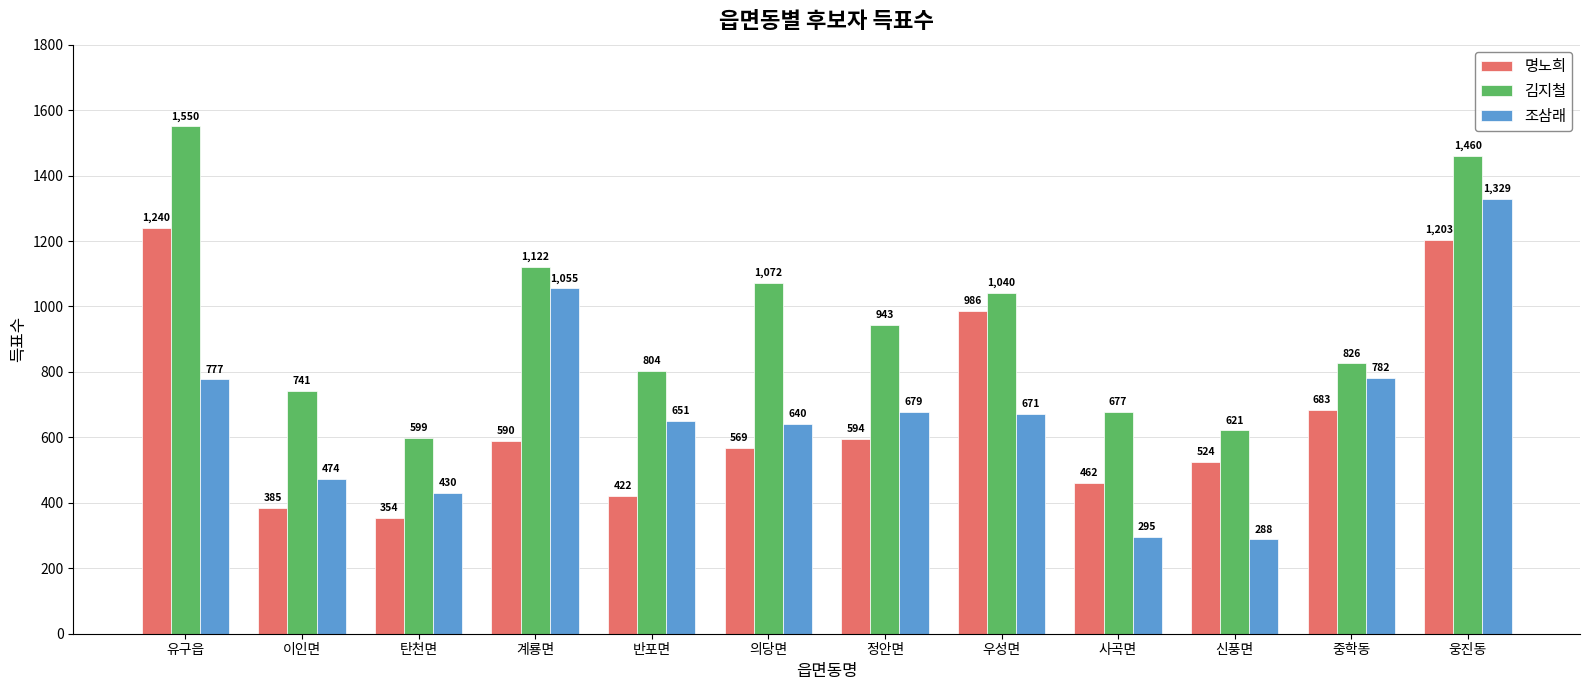

At which label does 명노희 reach its minimum?

탄천면